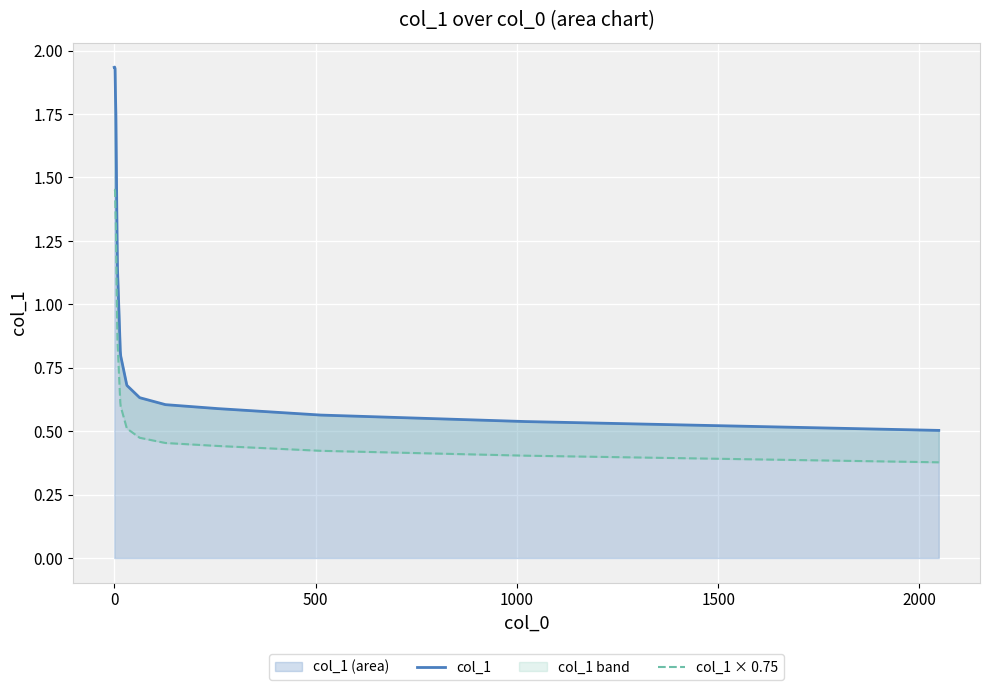

What is the highest value of the col_1 × 0.75 series?

1.5